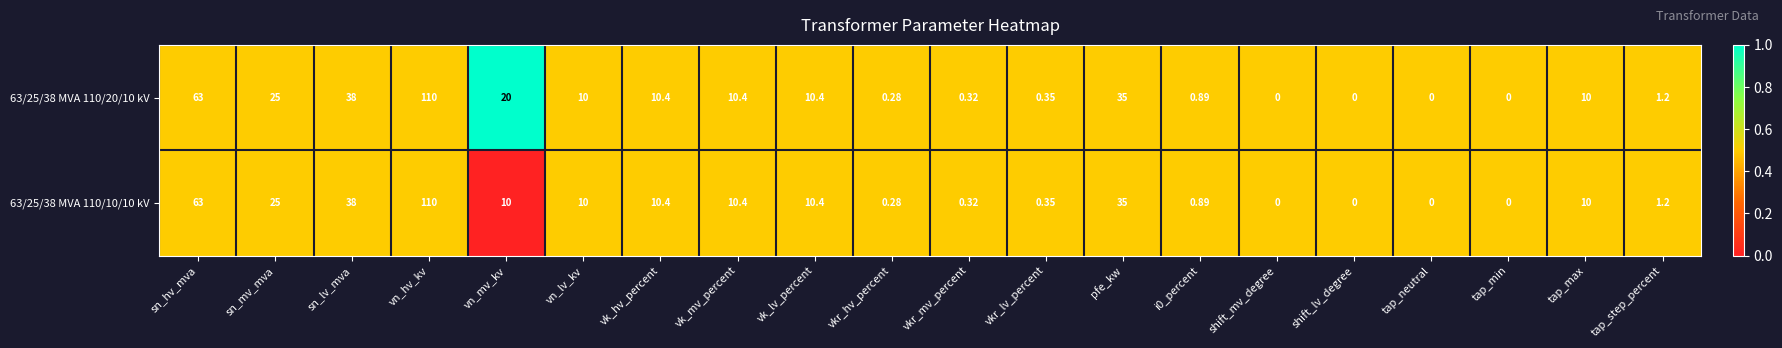

Where is 63/25/38 MVA 110/20/10 kV nearest to the value 55?

sn_hv_mva